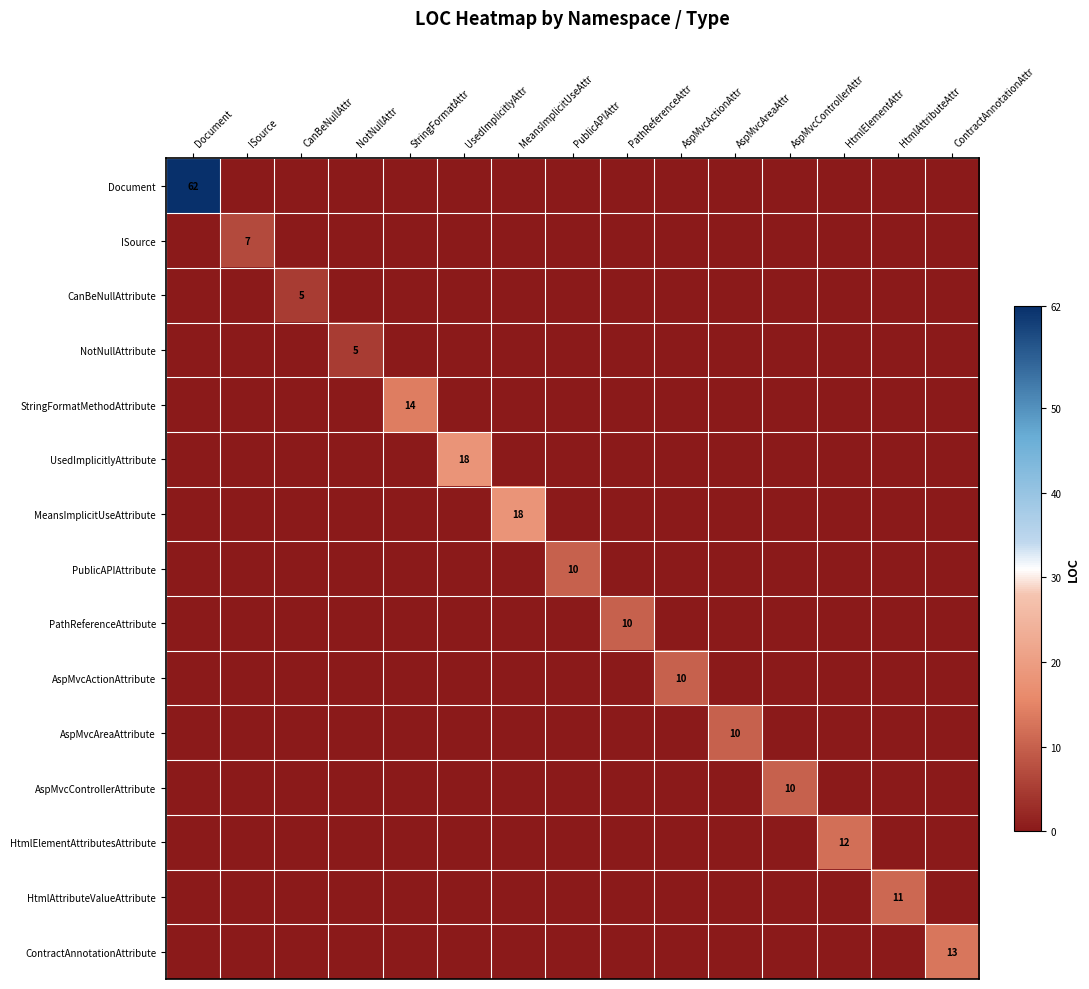

Is it true that AspMvcActionAttribute equals -1.0 at AspMvcActionAttr?

False